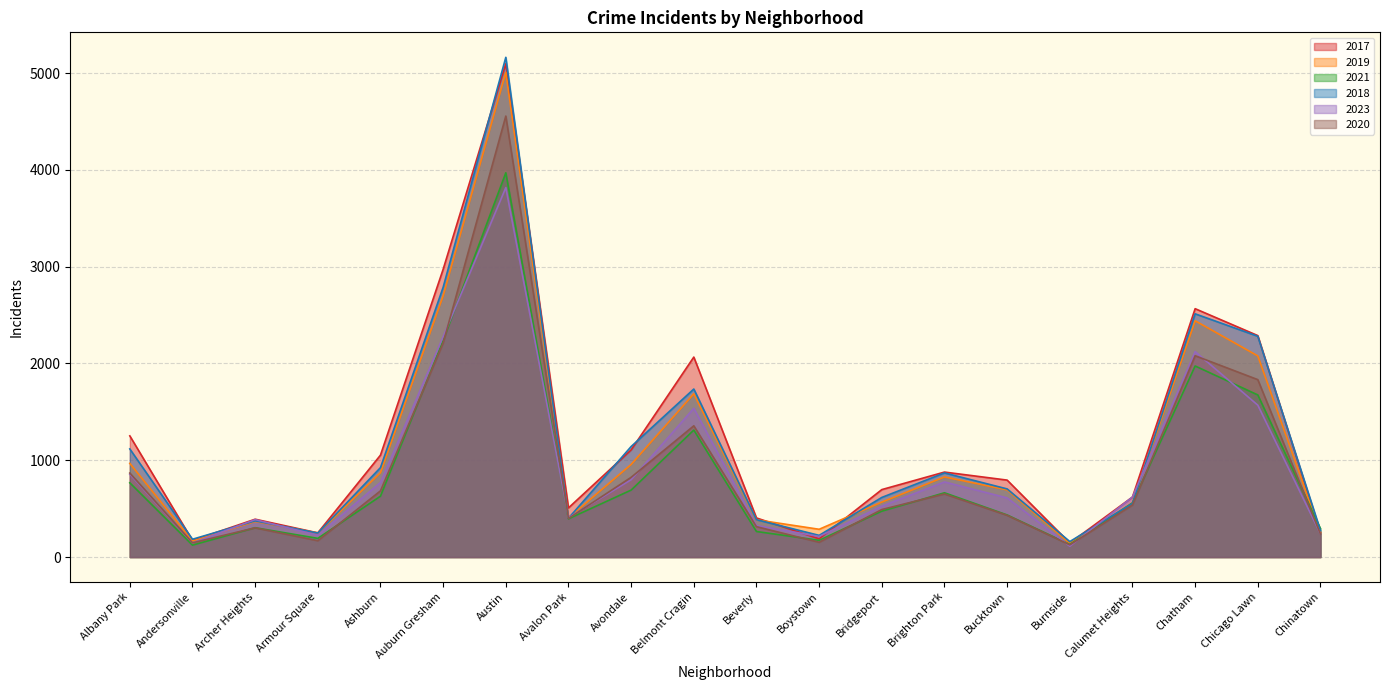

How many intersections are there between 2023 and 2019?

6